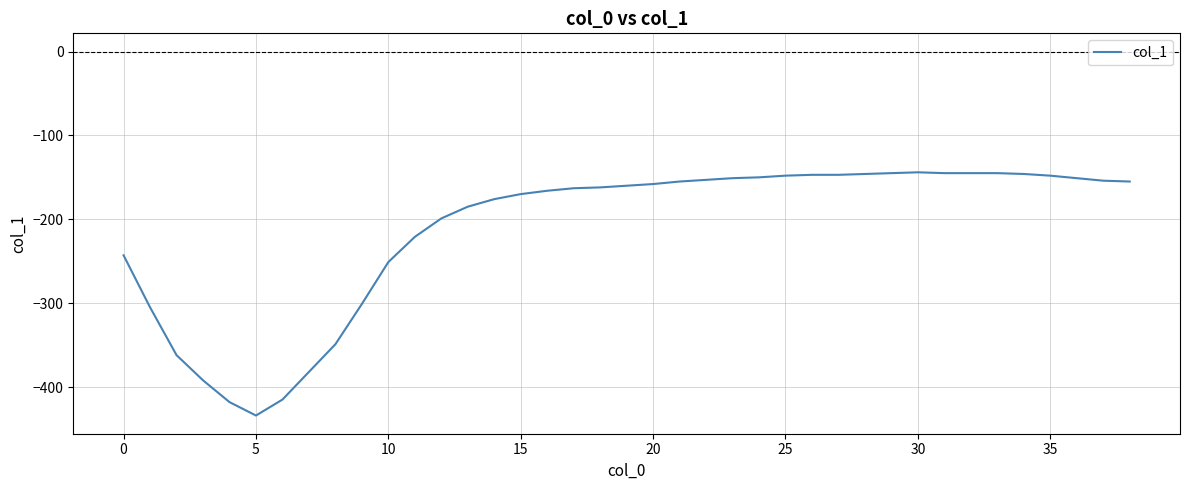

What is the average value?

-212